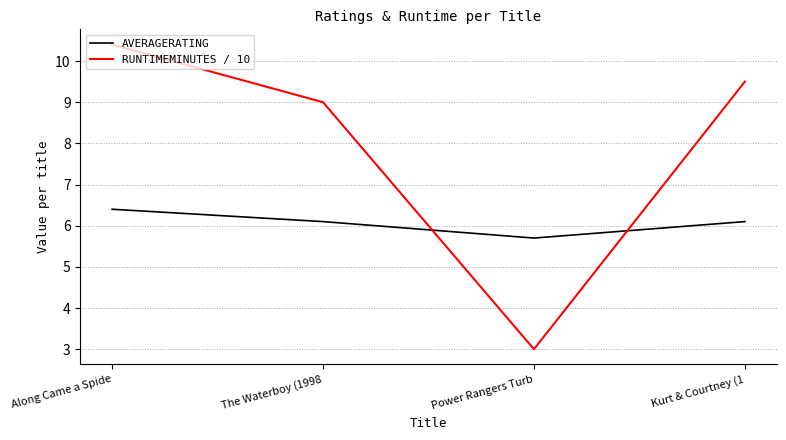

Which series has the widest spread of values?

RUNTIMEMINUTES / 10